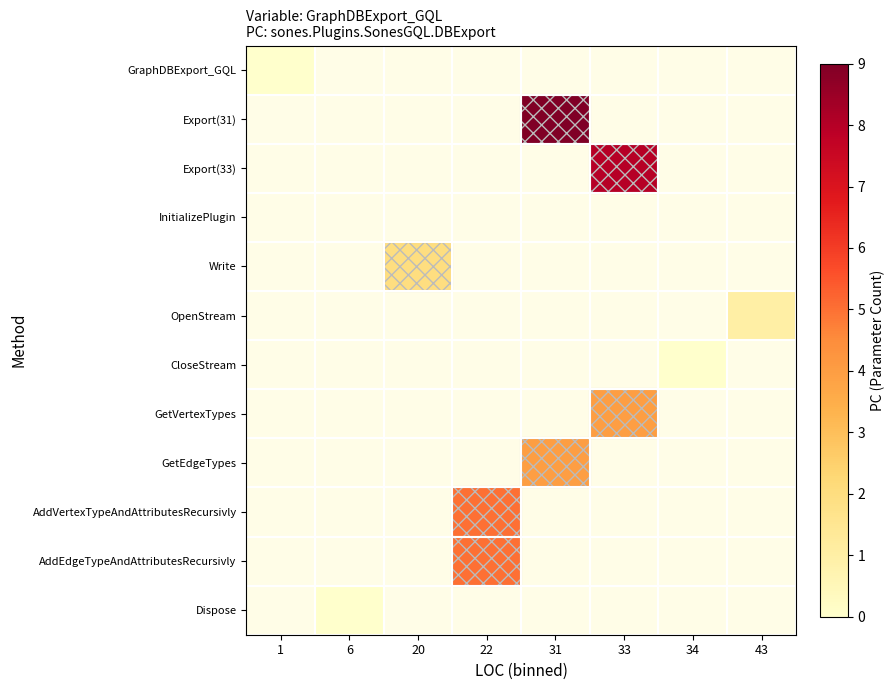

At which category does the chart reach its peak across all series?

31